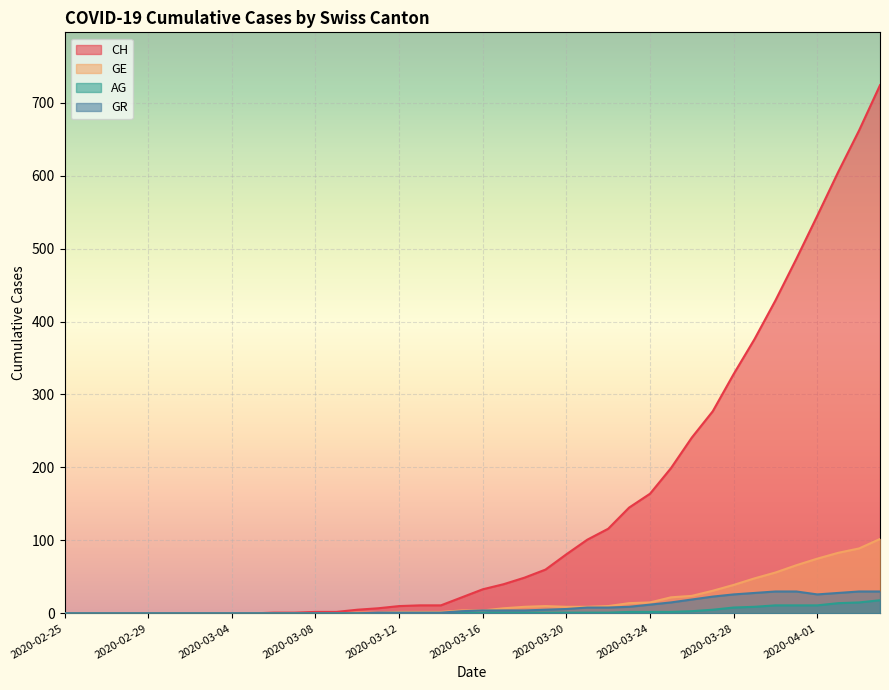

True or false: AG has a value of 0 at 2020-03-09.

True